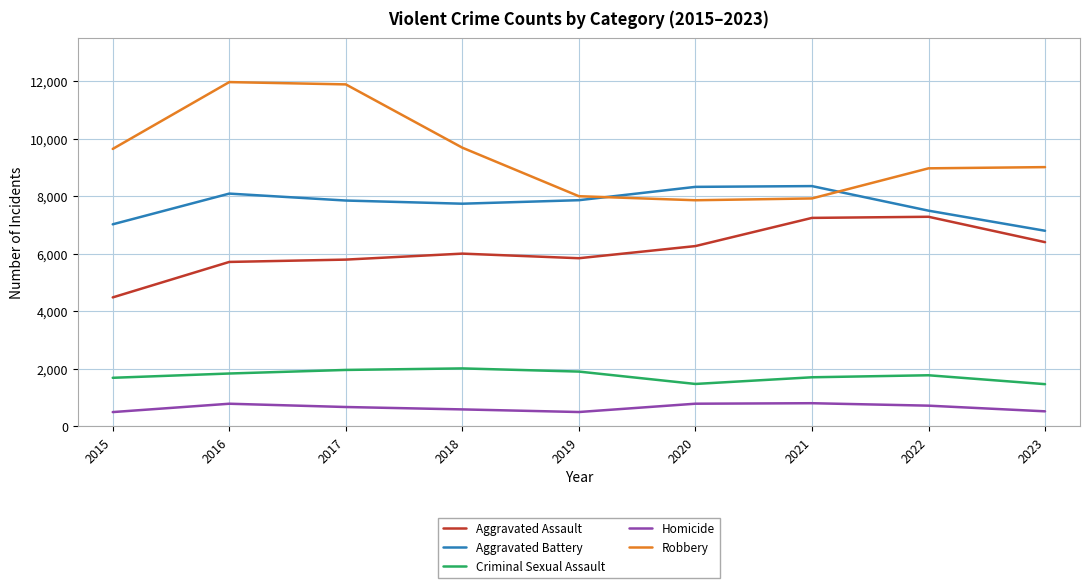

Between 2016 and 2022, which series saw the biggest shift?

Robbery